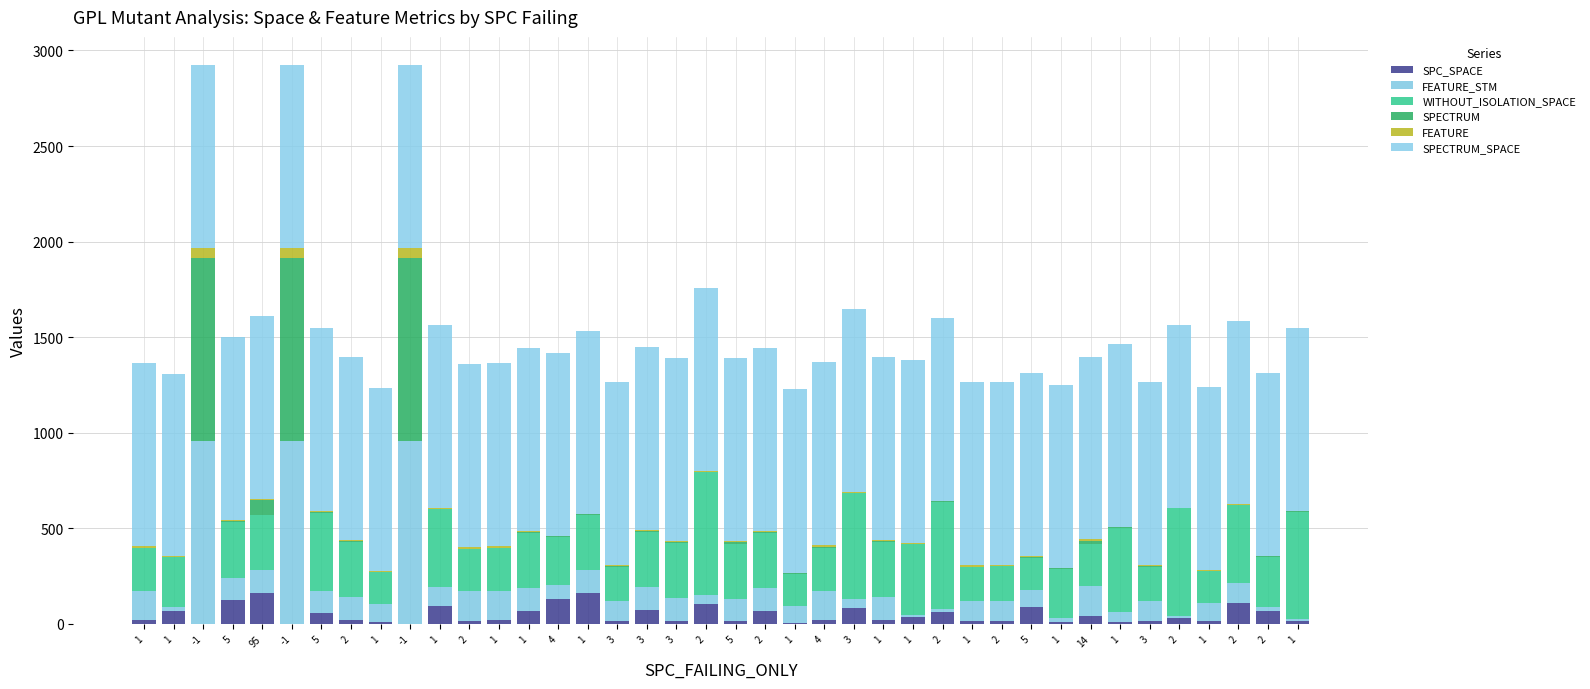

The WITHOUT_ISOLATION_SPACE series shows 561 at 2. True or false?

True